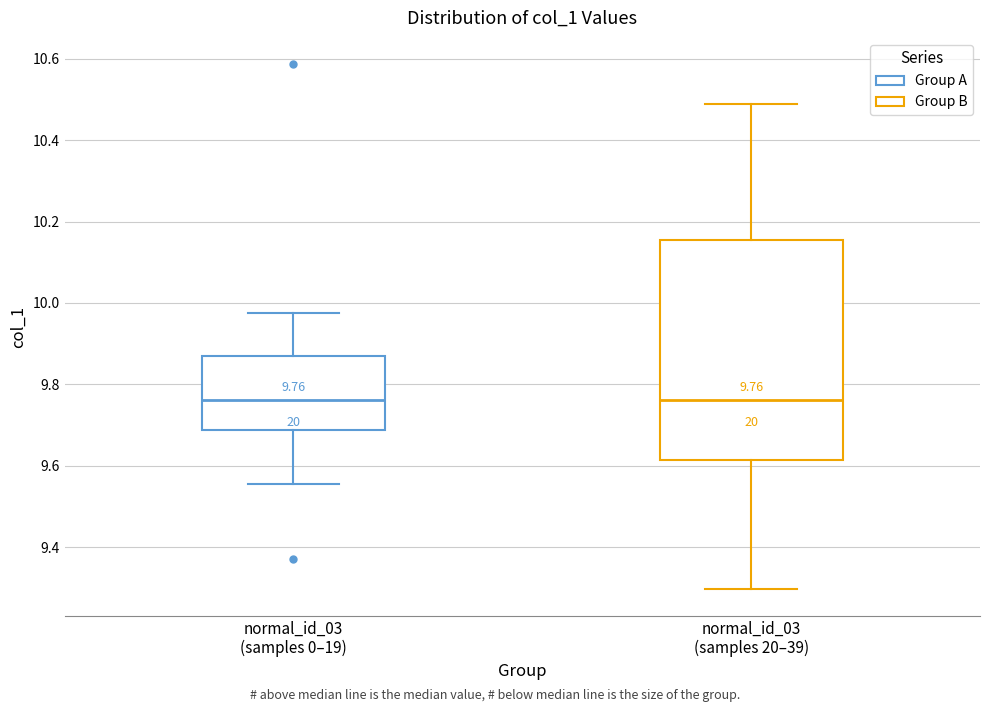

Comparing the boxes themselves (not the whiskers), which one is the tallest?

normal_id_03 (samples 20–39)